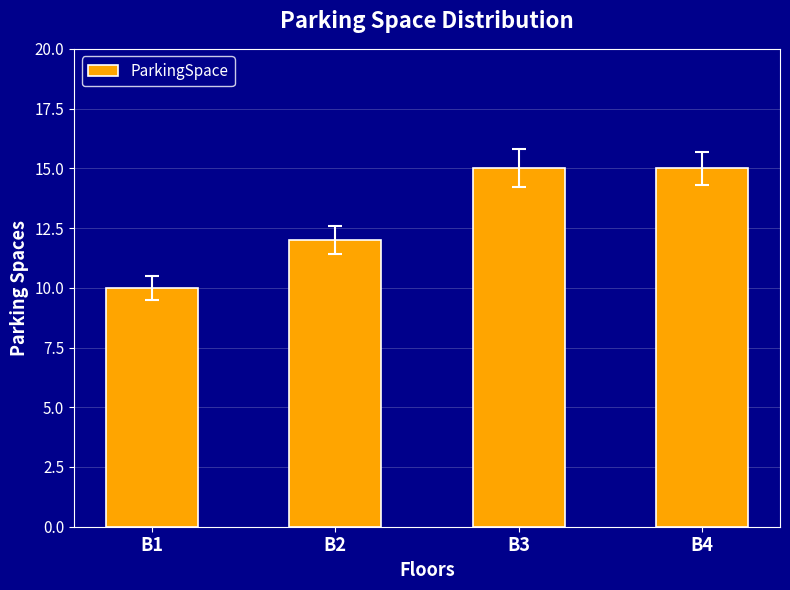

Is it true that the value at B4 is 26?

False